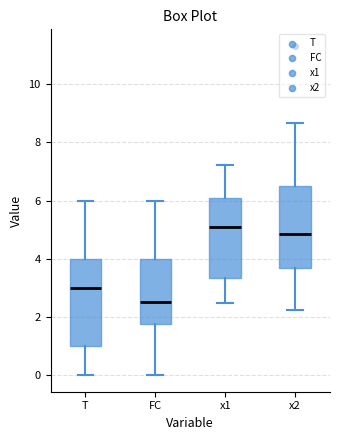

Which box has the highest median line?

x1